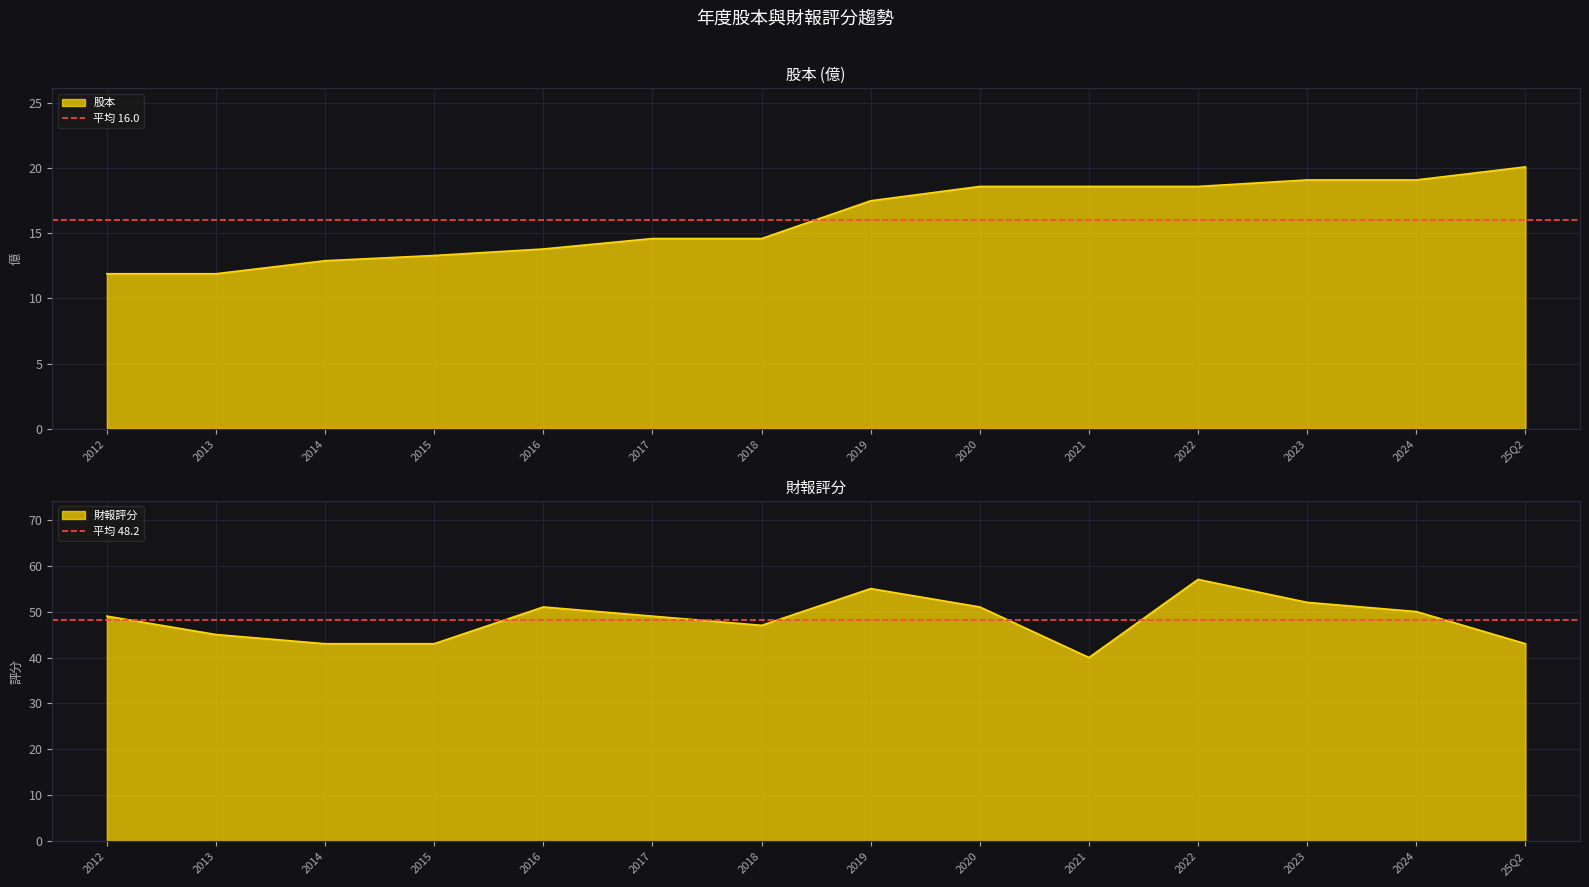

The 平均 48.2 series shows 48.2 at 2013. True or false?

True